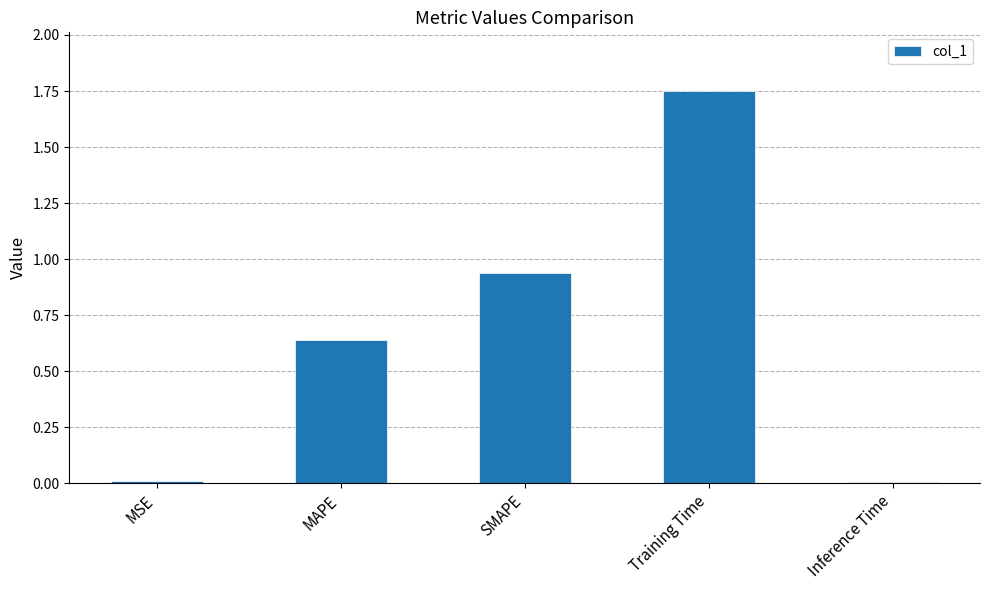

At which category does the chart reach its peak across all series?

Training Time